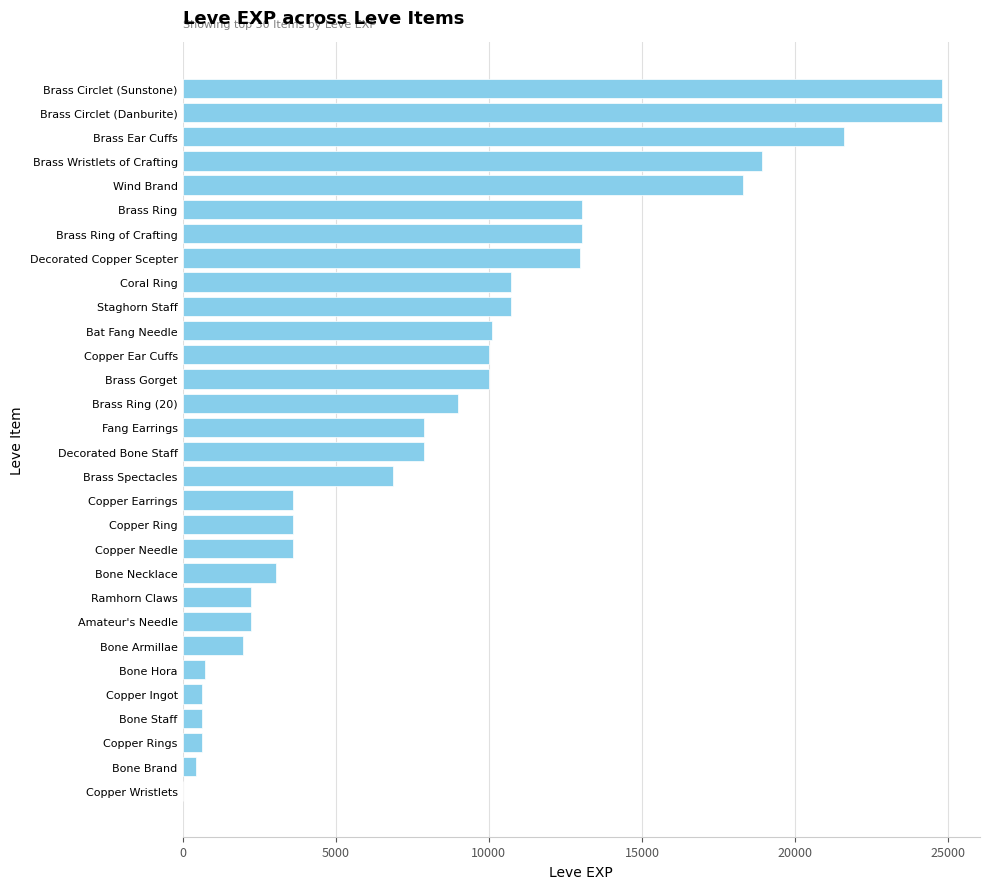

What is the sum of all values?

253891